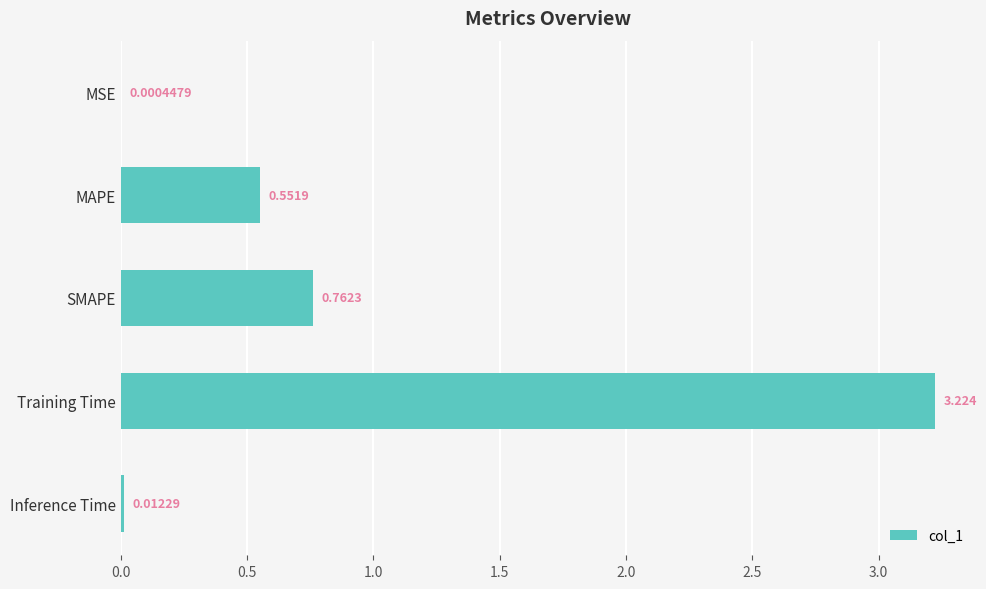

Where is the data nearest to the value 1?

SMAPE